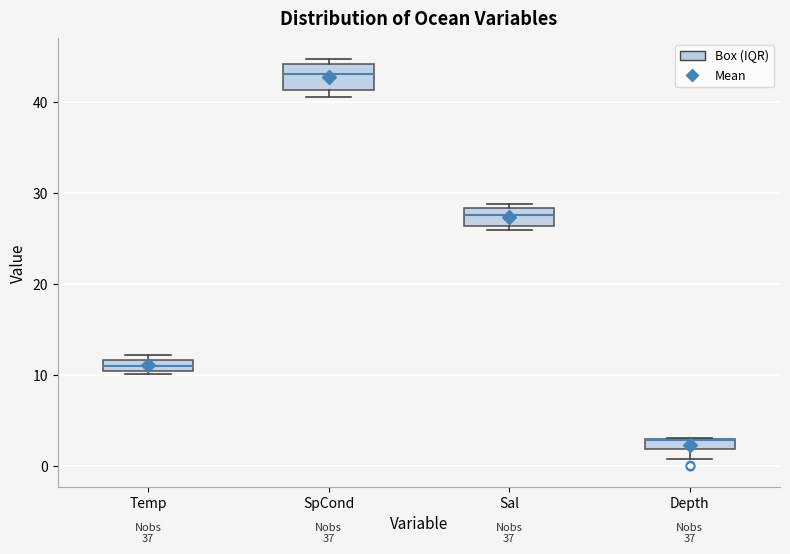

Where is the lower edge of the box for Depth on the y-axis? The values are not printed on the chart, so give them approximately, as read against the axis.

2